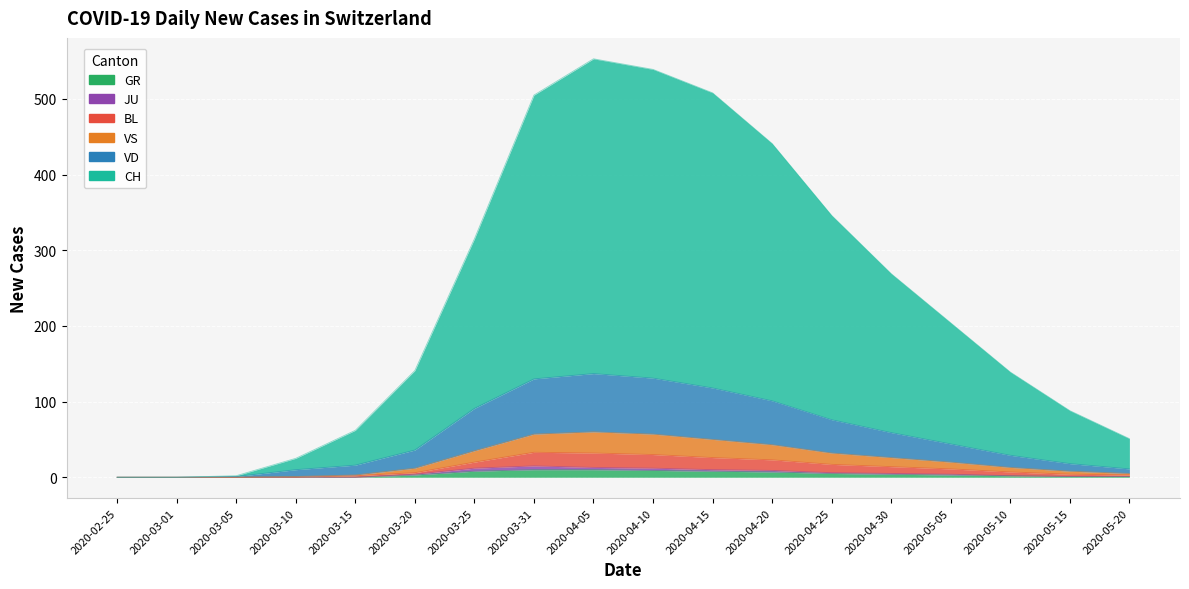

What is the total value across all series at 2020-04-20?

615